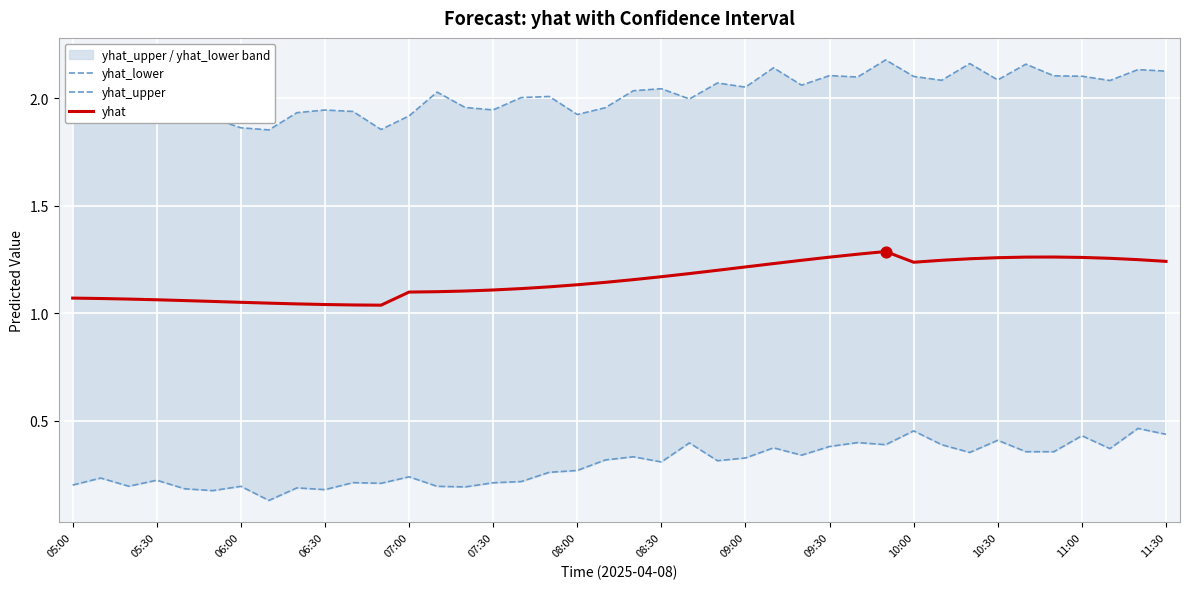

Which series reaches the maximum Y coordinate?

yhat_upper